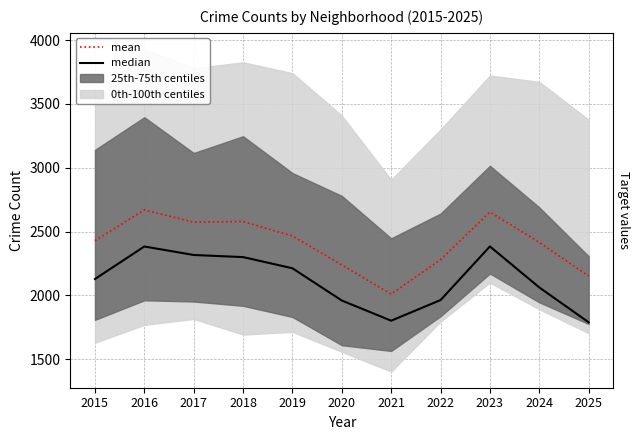

Reading left to right, transcribe all the data shown in this chart.

median: 2015=2129.0	2016=2383.5	2017=2317.0	2018=2300.5	2019=2213.0	2020=1960.5	2021=1802.5	2022=1964.0	2023=2384.0	2024=2063.0	2025=1790.0
mean: 2015=2429.2	2016=2670.3	2017=2573.7	2018=2579.2	2019=2465.7	2020=2239.3	2021=2010.7	2022=2281.0	2023=2653.0	2024=2416.2	2025=2152.2